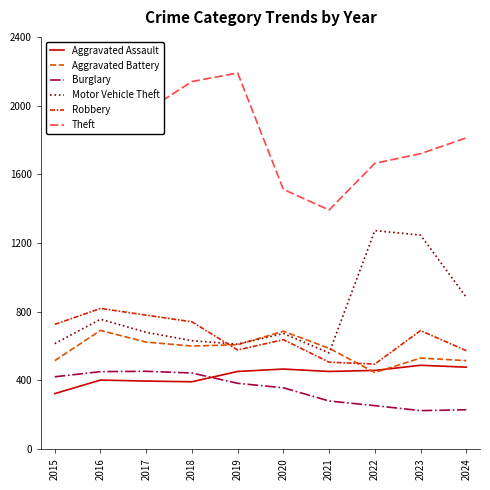

Is the value of Robbery at 2016 greater than the value of Aggravated Assault at 2020?

Yes